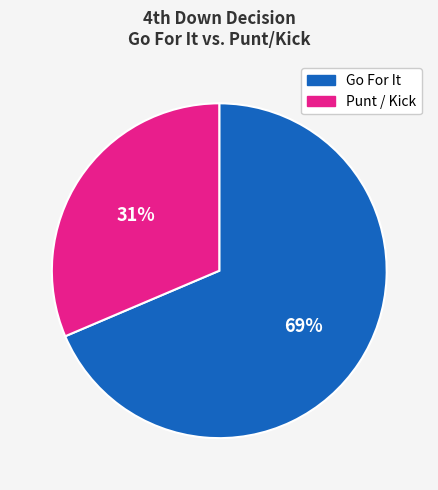

Count the number of slices in the pie.

2